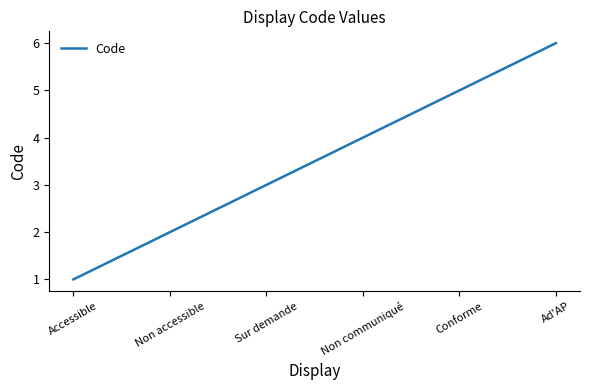

How many values are below 4?

3